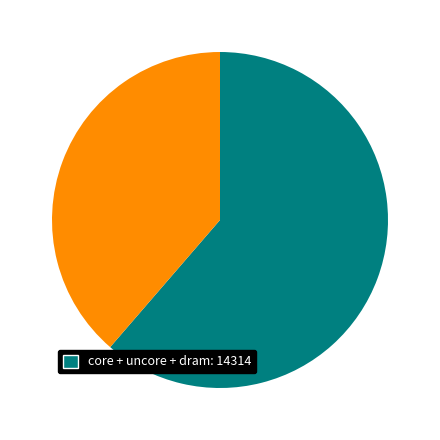

Is there a majority slice in this chart?

Yes